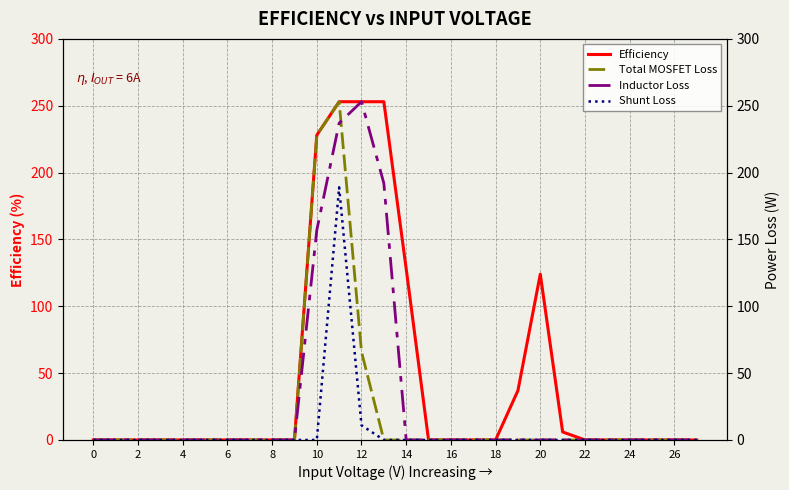

True or false: Total MOSFET Loss and Shunt Loss intersect in this chart.

False